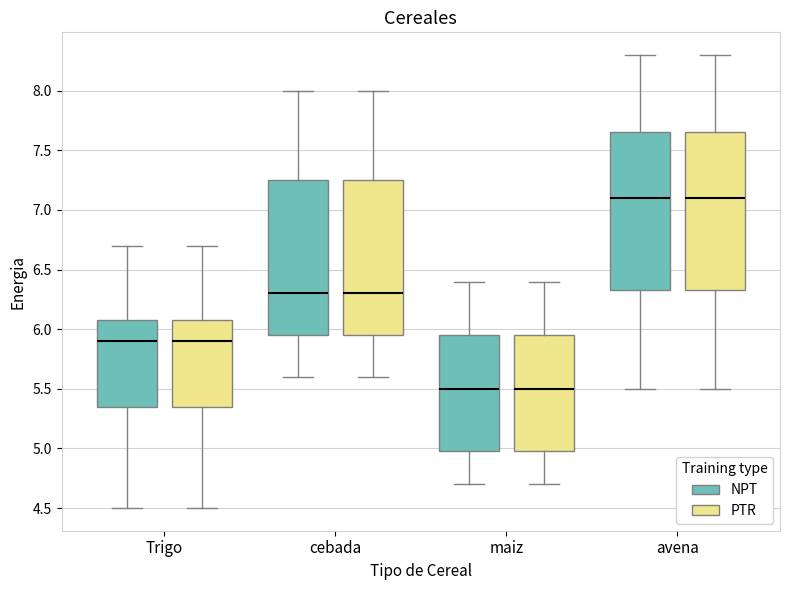

Reading left to right, transcribe this box plot: for each box, give where its median line is, the range the box spans, and where its two whiskers end, as read against the y-axis. The values are not printed on the chart, so give them approximately, as read against the axis.

Trigo (NPT): median 5.90, box 5.35 to 6.10, whiskers 4.50 to 6.70
Trigo (PTR): median 5.90, box 5.35 to 6.10, whiskers 4.50 to 6.70
cebada (NPT): median 6.30, box 5.95 to 7.25, whiskers 5.60 to 8.00
cebada (PTR): median 6.30, box 5.95 to 7.25, whiskers 5.60 to 8.00
maiz (NPT): median 5.50, box 5.00 to 5.95, whiskers 4.70 to 6.40
maiz (PTR): median 5.50, box 5.00 to 5.95, whiskers 4.70 to 6.40
avena (NPT): median 7.10, box 6.35 to 7.65, whiskers 5.50 to 8.30
avena (PTR): median 7.10, box 6.35 to 7.65, whiskers 5.50 to 8.30